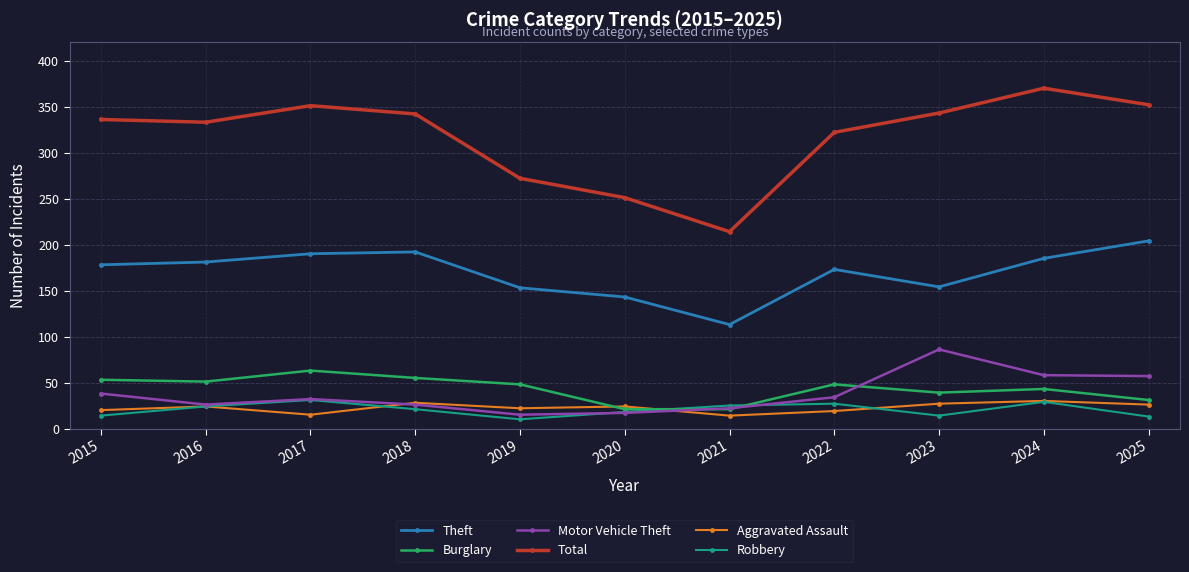

Does the chart have visible grid lines?

Yes